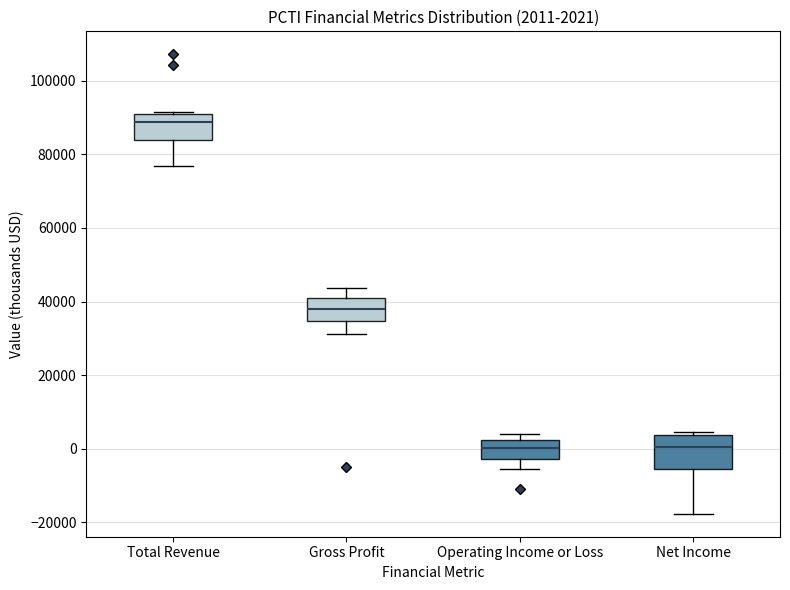

Which box is the tallest, from its lower edge to its upper edge?

Net Income